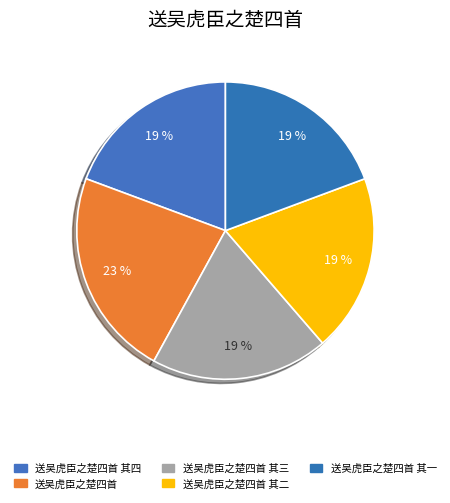

How many segments does this pie chart have?

5